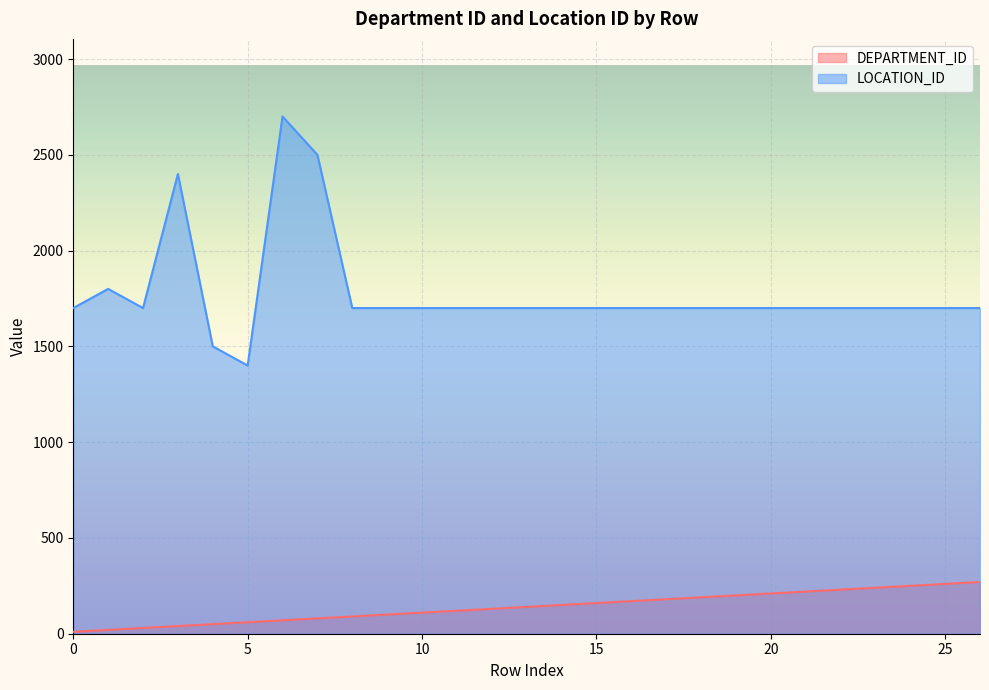

What is the difference between the highest and lowest values at 17?

1520